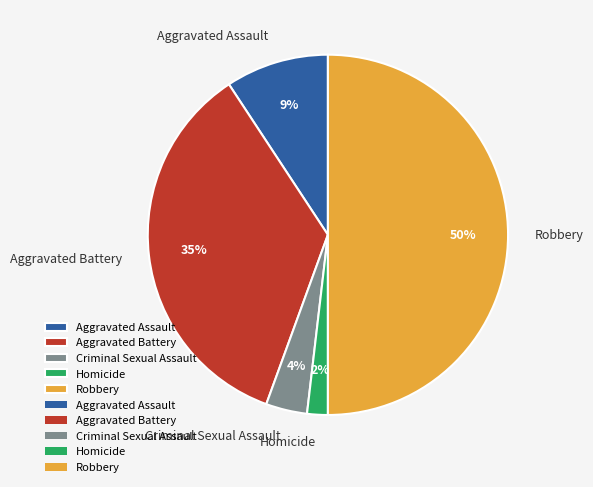

Is it true that Homicide is 13% of the pie?

False